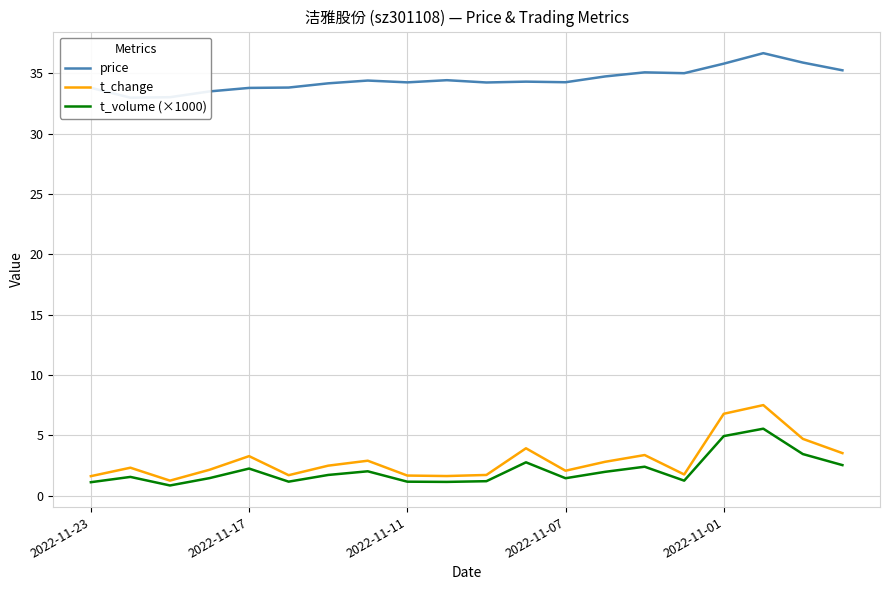

Reading left to right, transcribe all the data shown in this chart.

price: 33.8	33.0	33.0	33.5	33.8	33.8	34.2	34.4	34.2	34.4	34.2	34.3	34.3	34.7	35.1	35.0	35.8	36.7	35.9	35.2
t_change: 1.6	2.3	1.2	2.1	3.3	1.7	2.5	2.9	1.7	1.6	1.7	3.9	2.1	2.8	3.4	1.8	6.8	7.5	4.7	3.5
t_volume (×1000): 1.1	1.5	0.8	1.4	2.2	1.2	1.7	2.0	1.2	1.1	1.2	2.8	1.4	2.0	2.4	1.2	4.9	5.5	3.4	2.5